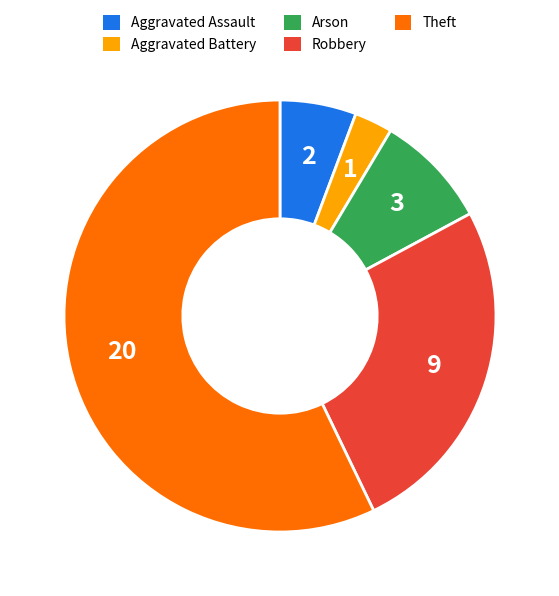

True or false: Aggravated Battery accounts for 8% of the total.

False